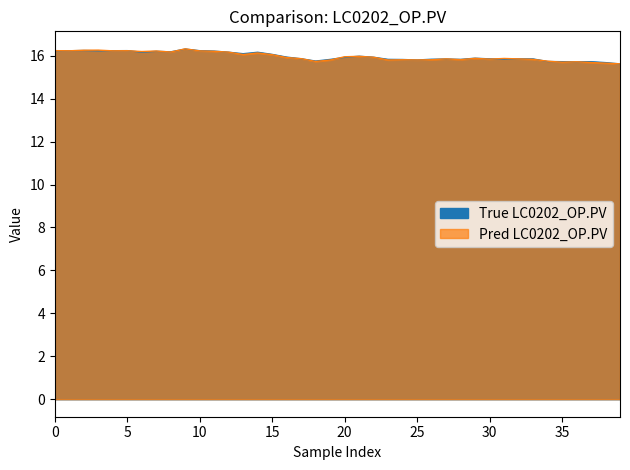

The value at 37 is 15.7. True or false?

True